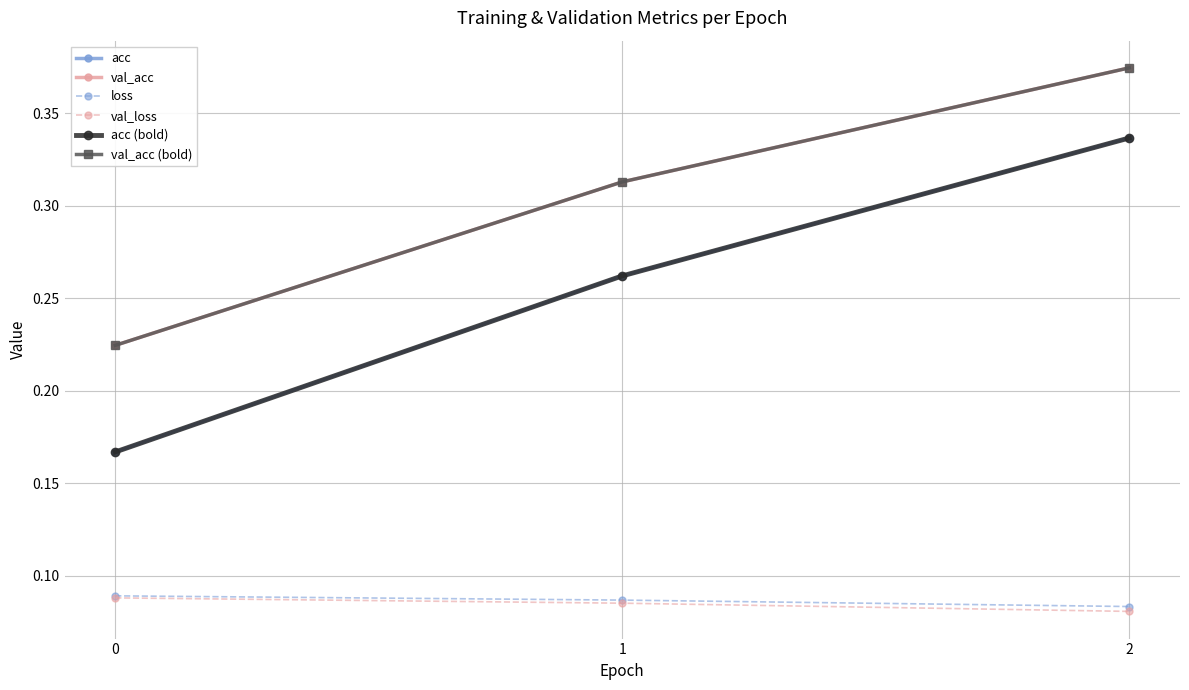

Count the val_loss values in the range 0 to 1.

3